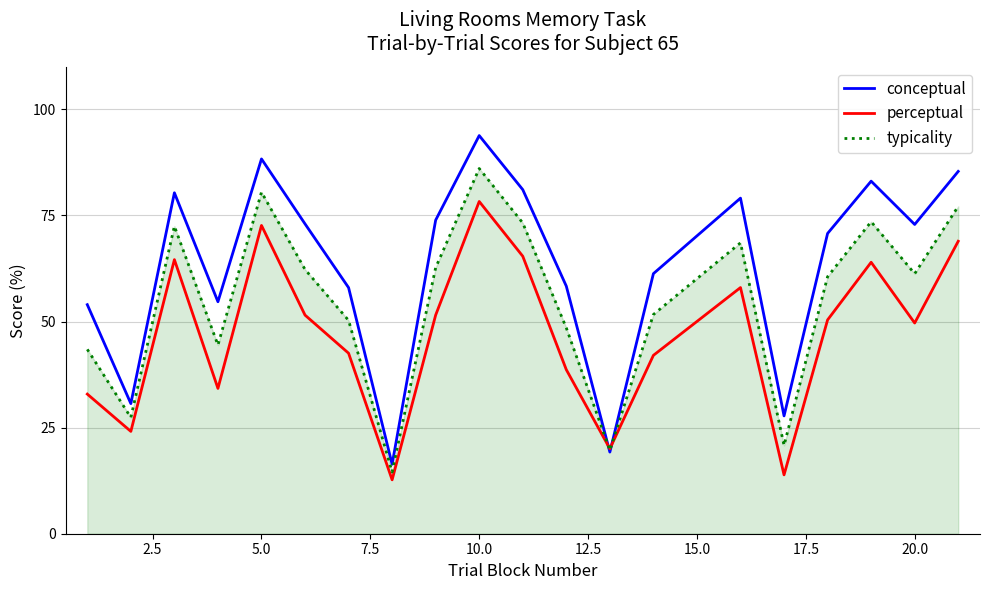

Which series has the widest spread of values?

conceptual